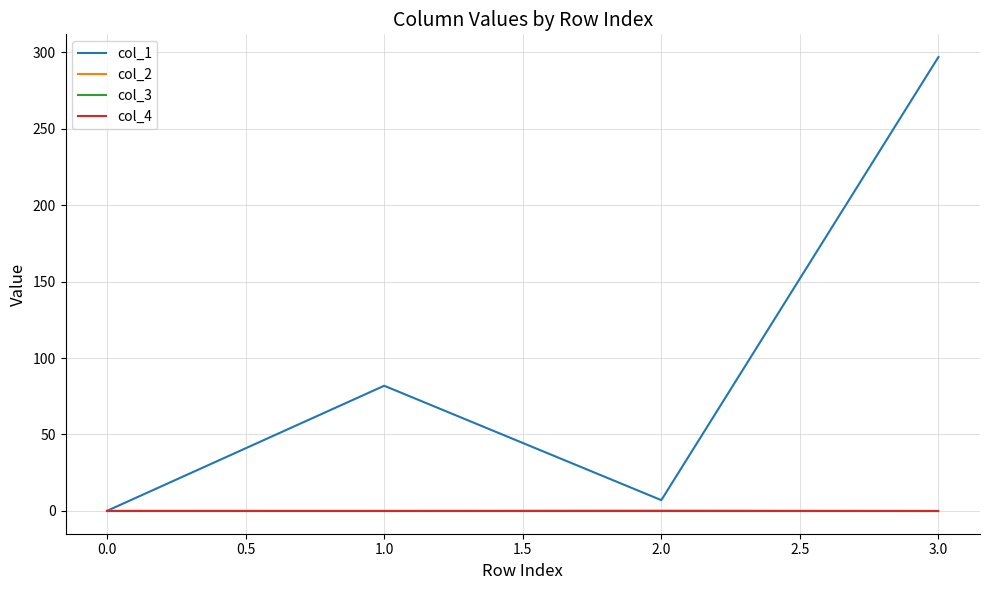

At how many categories does at least one series exceed 254?

1